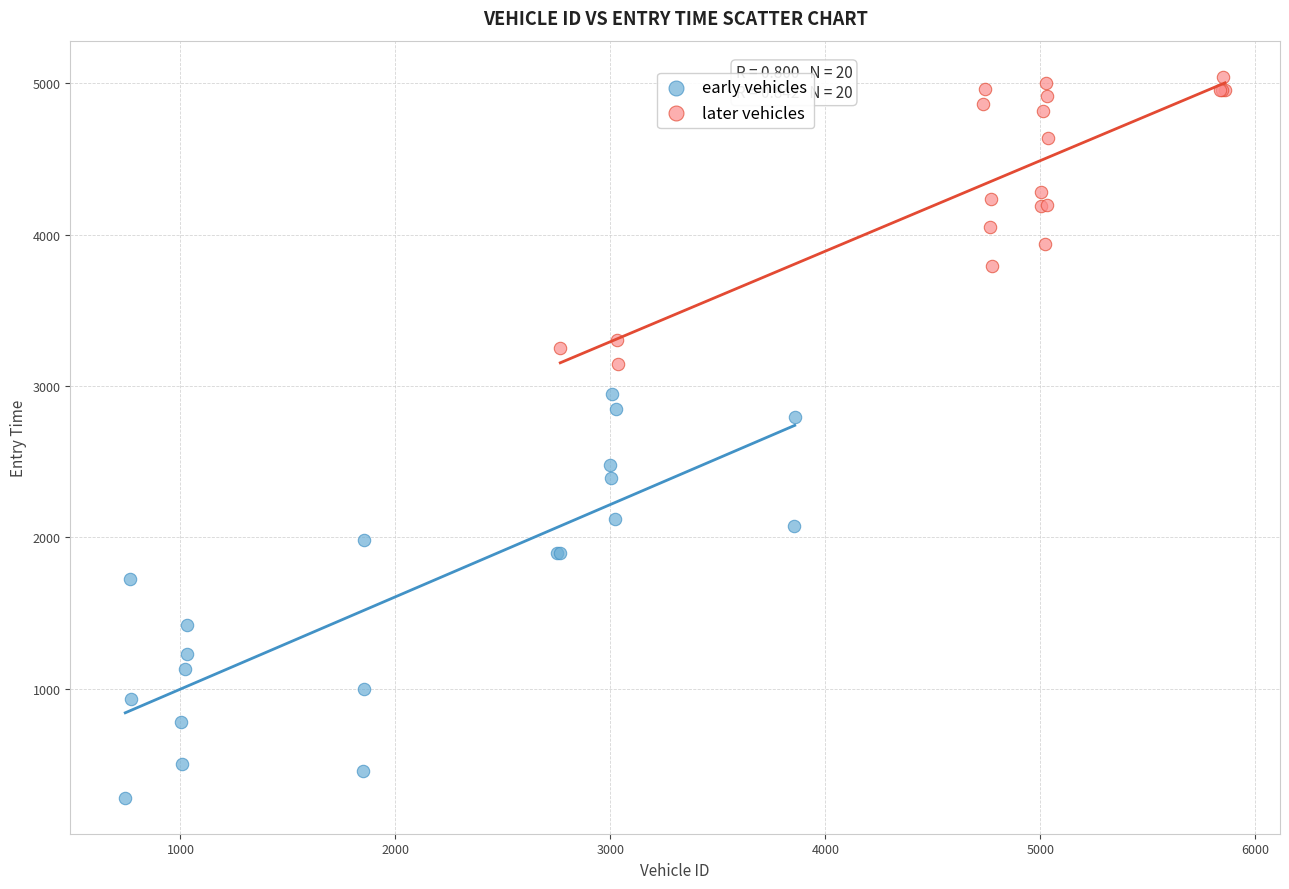

What are all the series names shown in the legend?

early vehicles, later vehicles